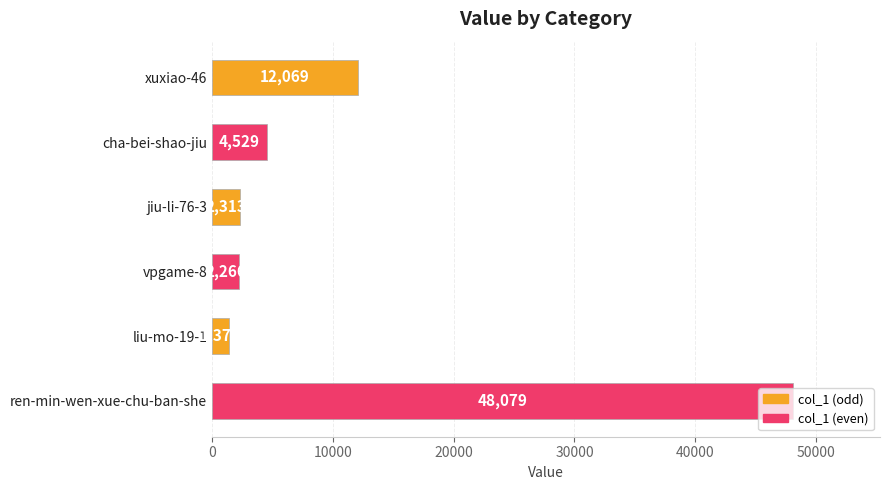

At which category does the chart reach its peak across all series?

ren-min-wen-xue-chu-ban-she